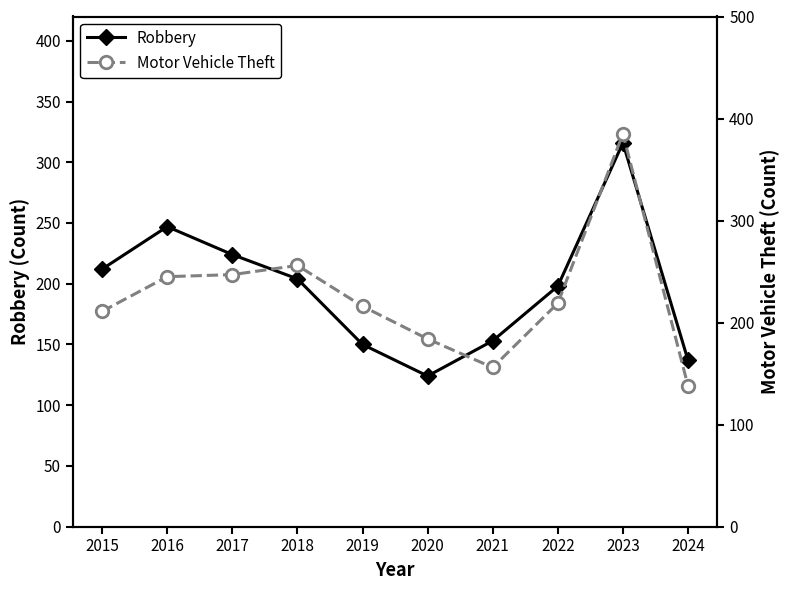

True or false: Robbery has a value of 53 at 2019.

False